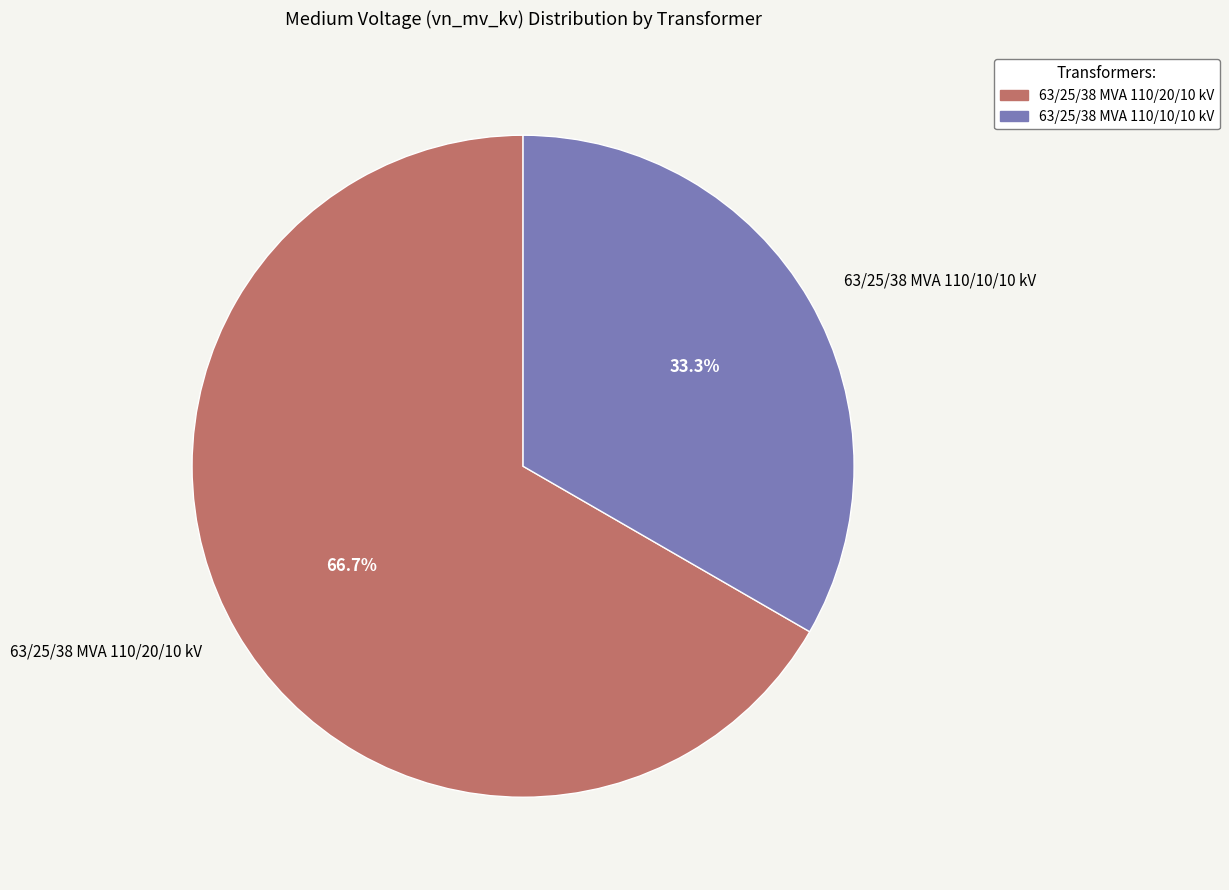

Combined, what portion of the pie is 63/25/38 MVA 110/10/10 kV and 63/25/38 MVA 110/20/10 kV?

100.0%